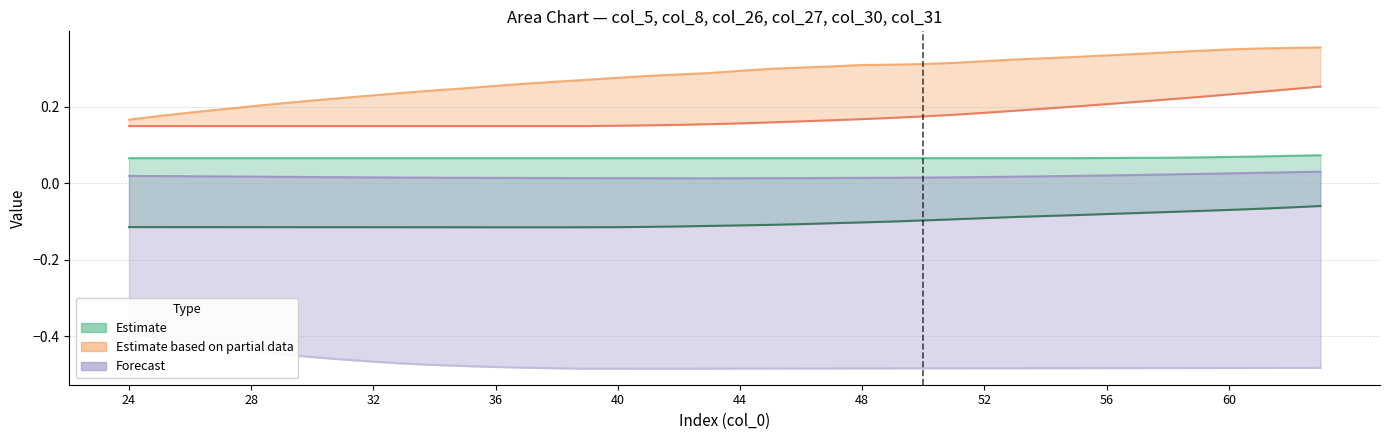

True or false: col_5 (Estimate upper) and col_26 (Partial upper) cross at least once.

False